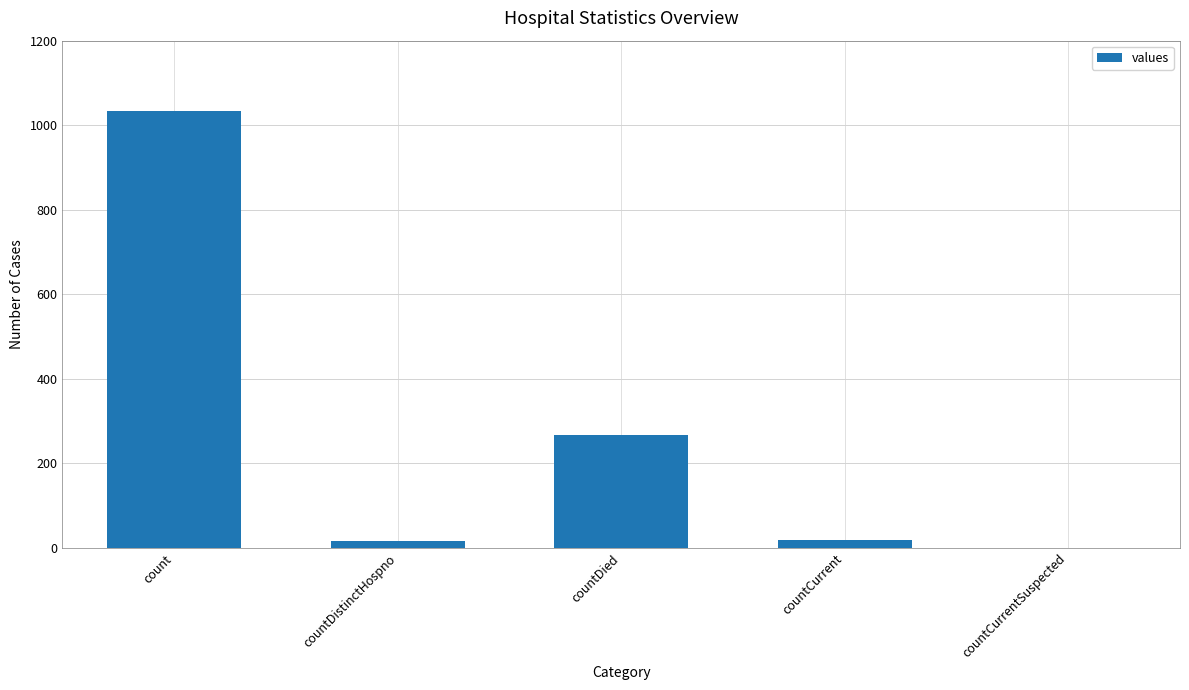

How many positive values are there?

4